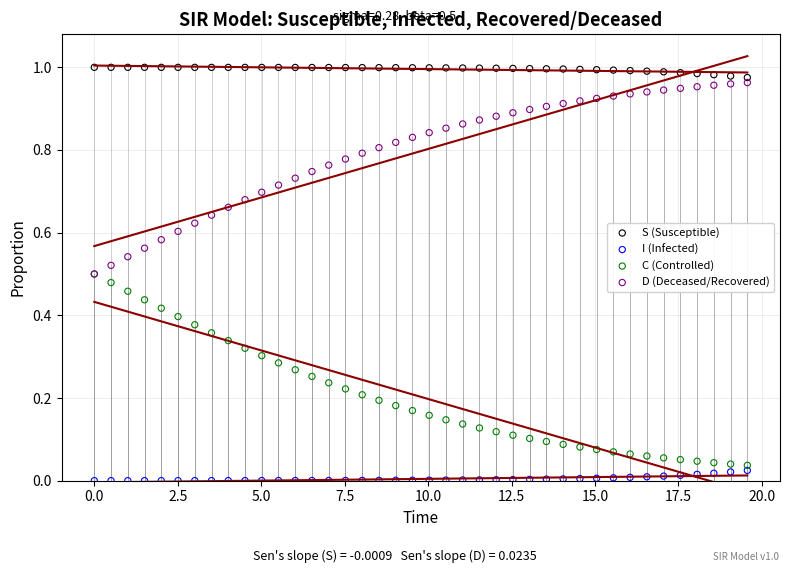

Which series contains the lowest Y value?

I (Infected)